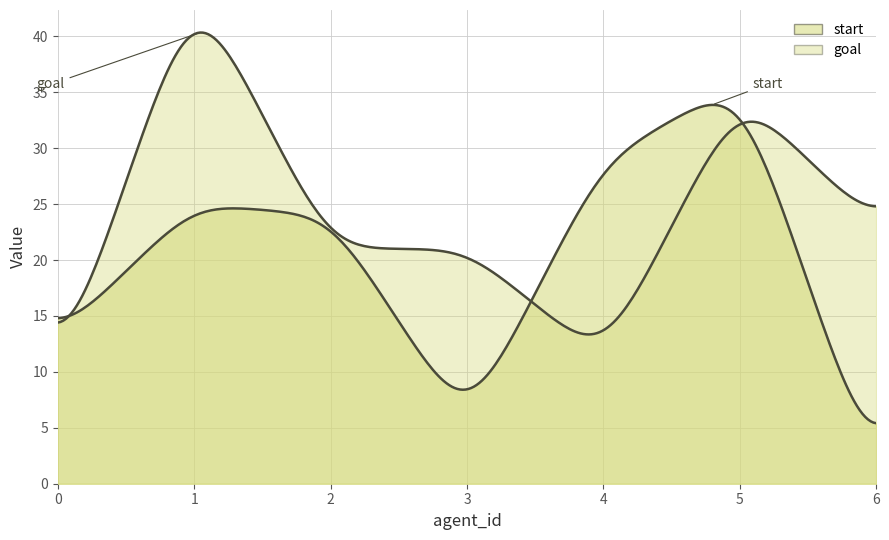

What is the value of the goal point at the 3rd from the left?

21